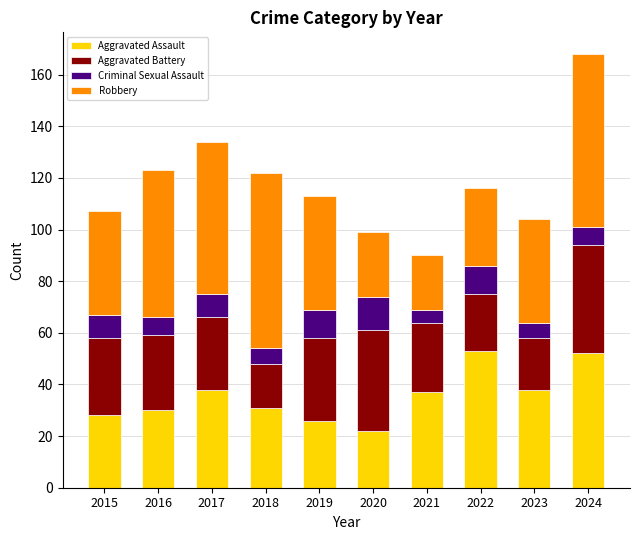

At which category is the sum across all series the highest?

2024